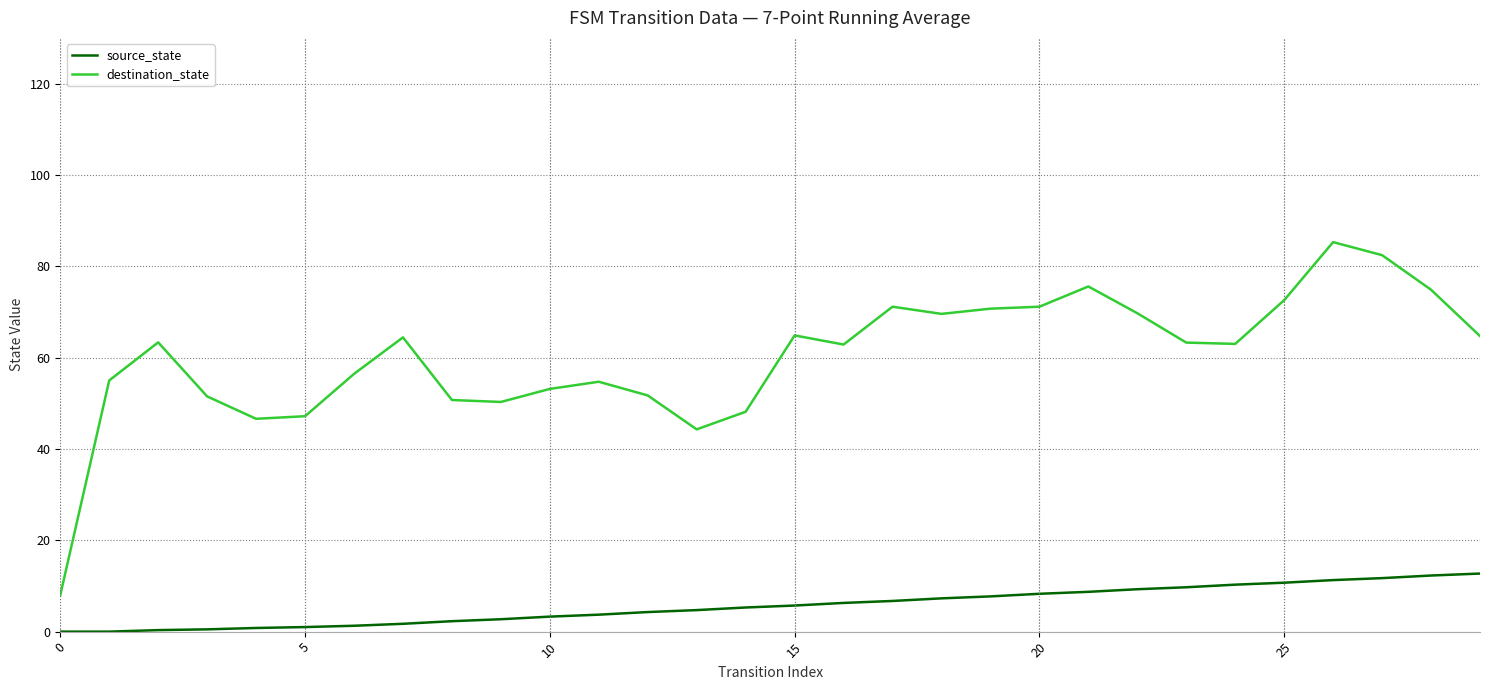

Count the number of data series in this chart.

2